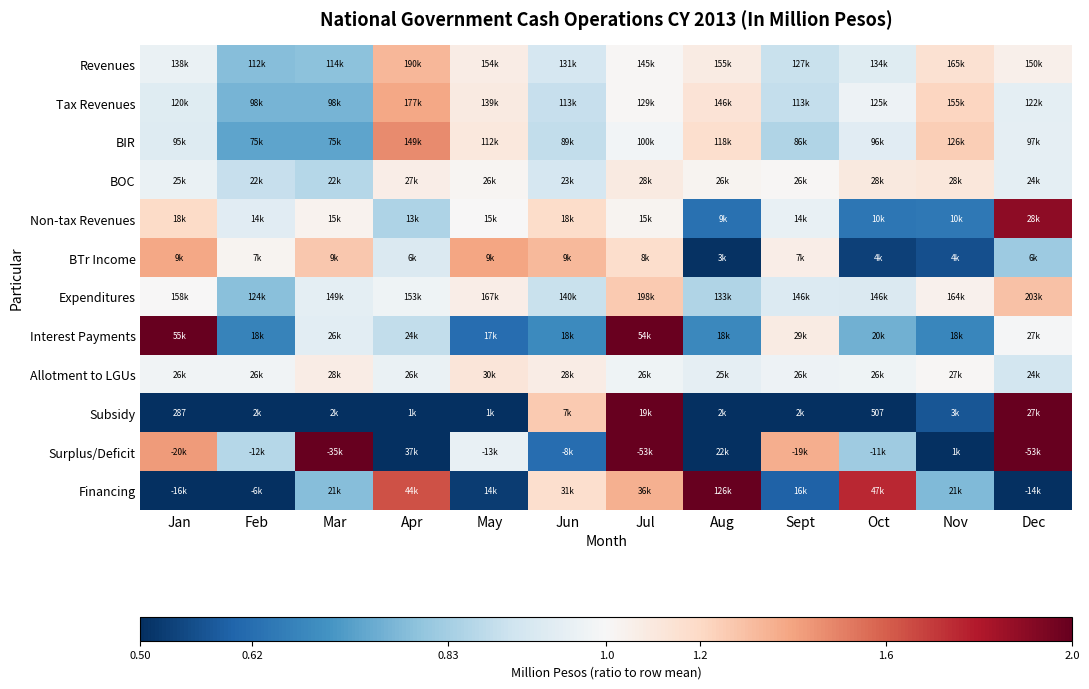

Is the value of Revenues at Feb greater than the value of BIR at Aug?

No